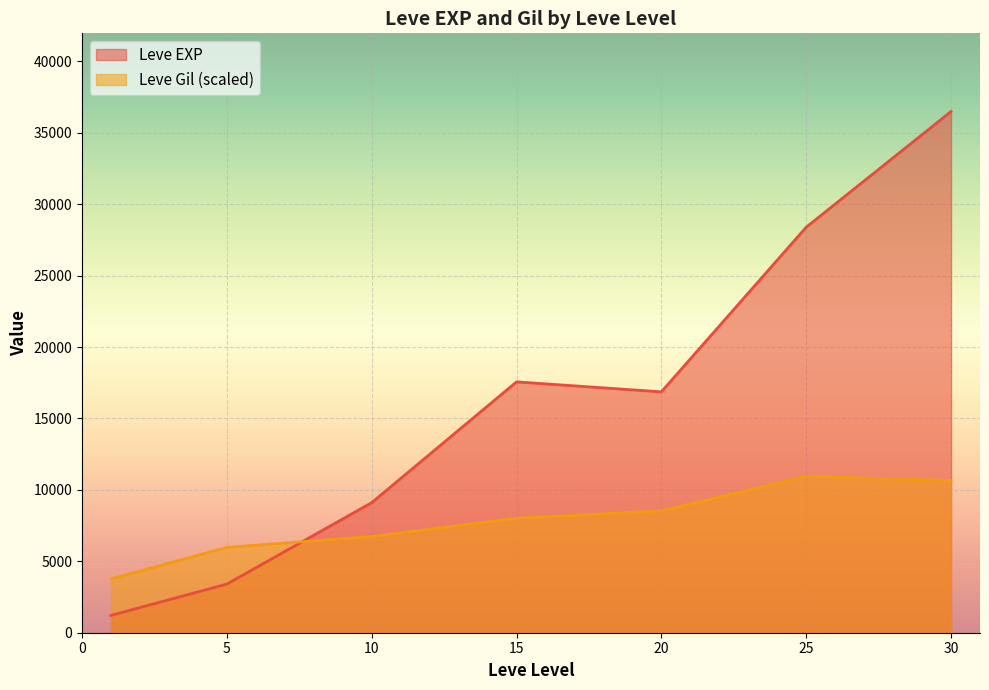

At 30, list the series in order from smallest to largest.

Leve Gil (scaled), Leve EXP